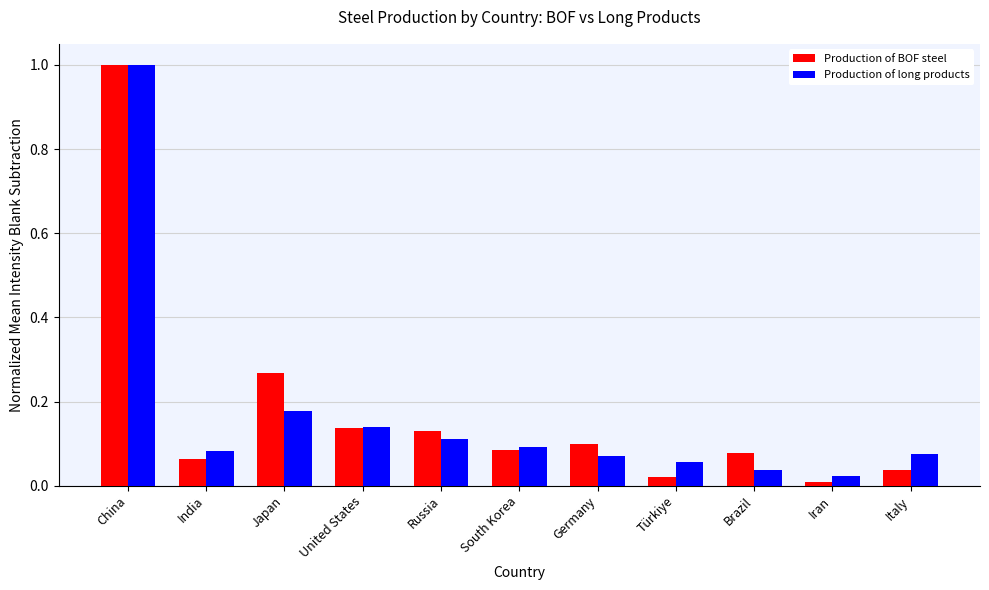

What is the difference between the maximum and minimum values in the Production of long products series?

1.0